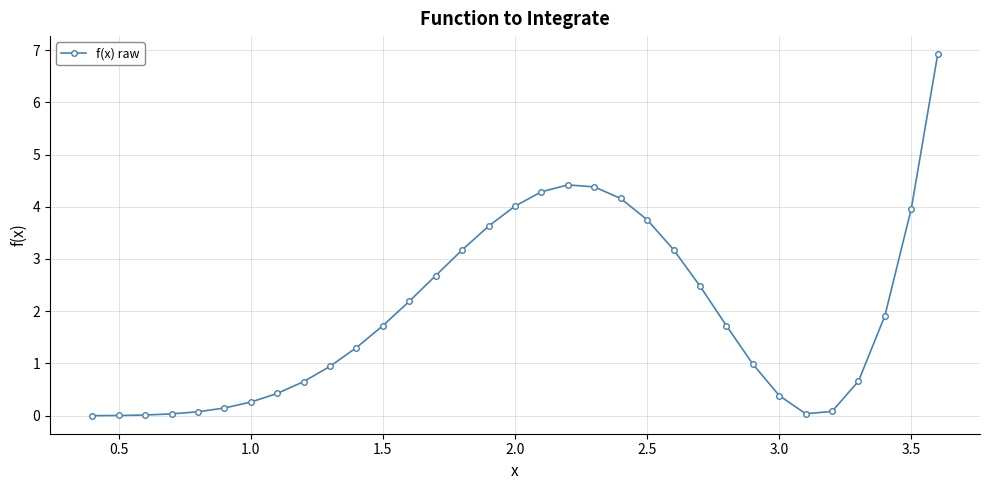

What is the difference between the second highest and minimum values?

4.4